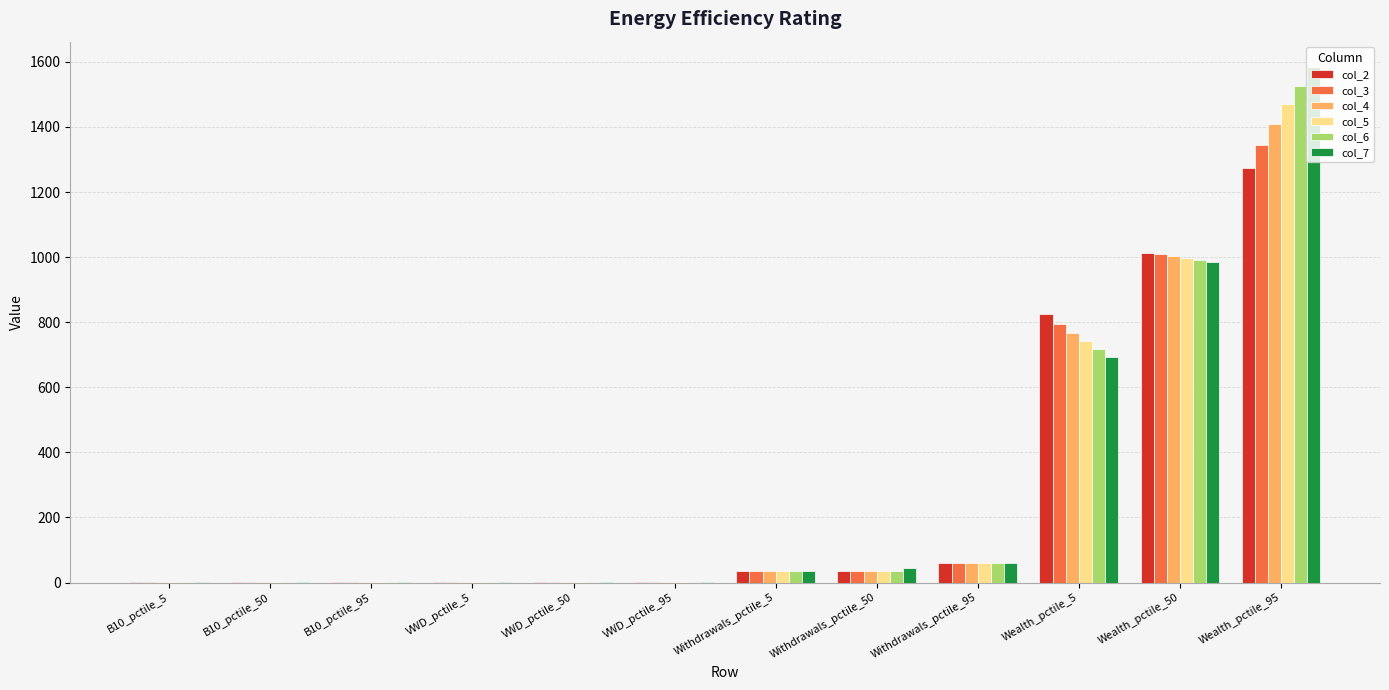

What is the greatest value displayed?

1583.0